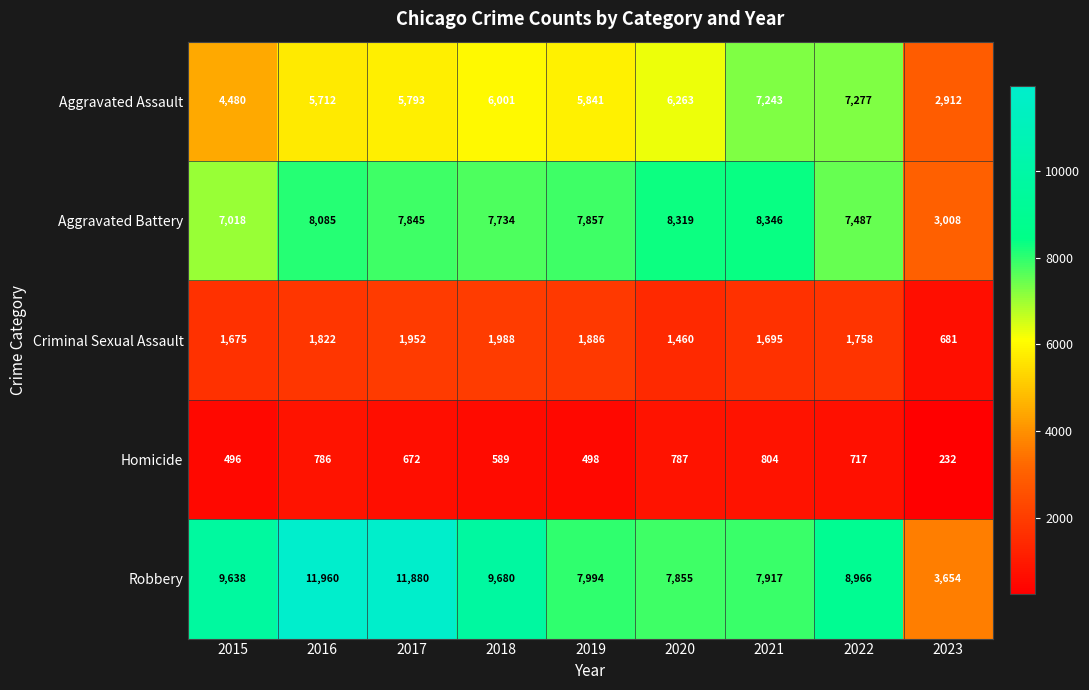

What value does the Aggravated Assault series have at 2021, to the nearest 50?

7250